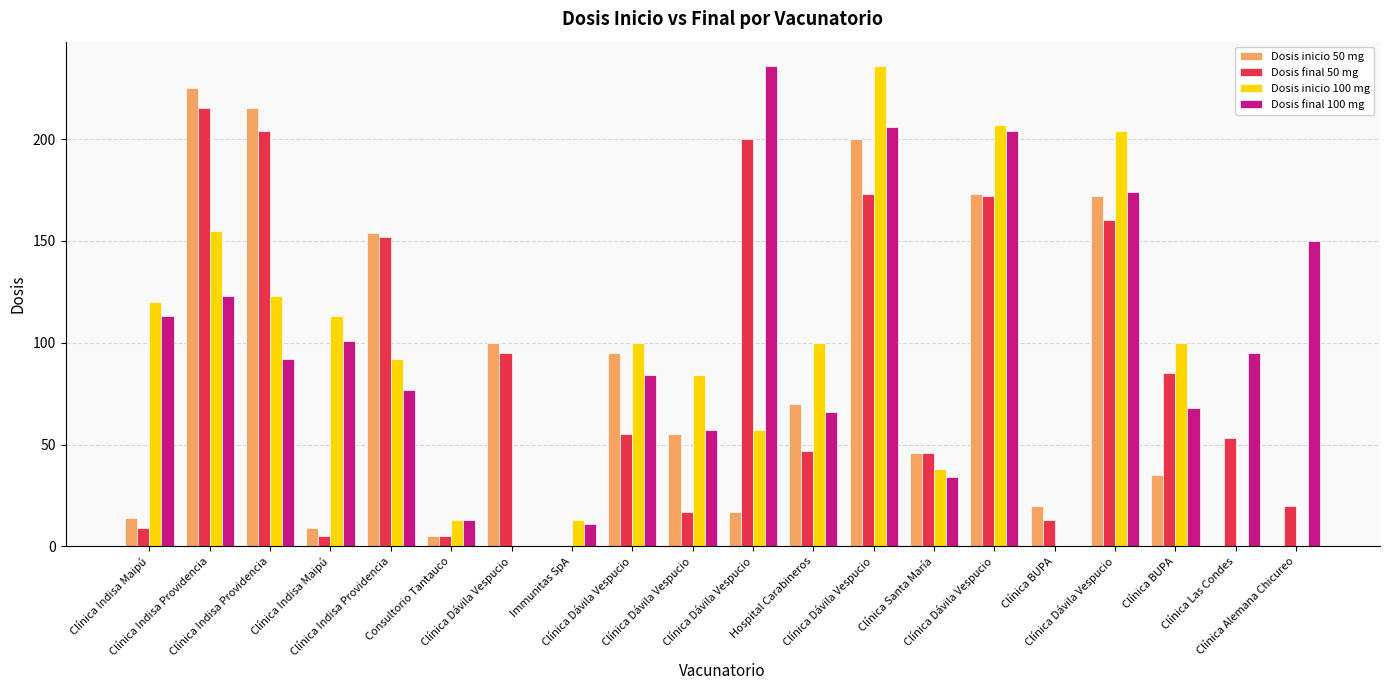

True or false: Dosis final 50 mg has a value of 73 at Clínica Dávila Vespucio.

False